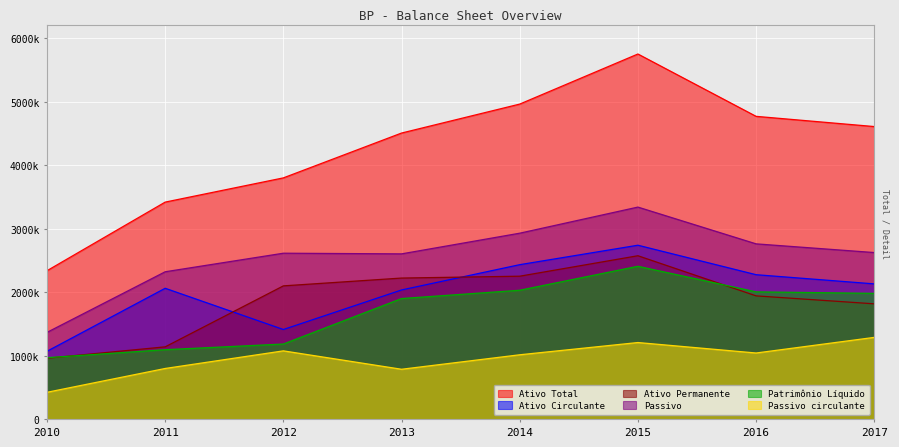

Rank the categories by Passivo value from highest to lowest.

2015, 2014, 2016, 2017, 2012, 2013, 2011, 2010